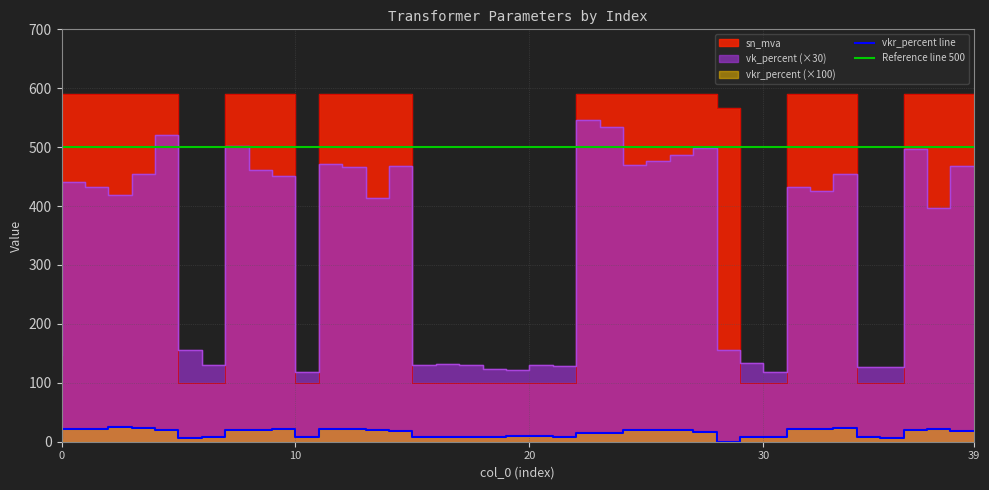

What is the spread (max minus min) of values at 9?

571.9